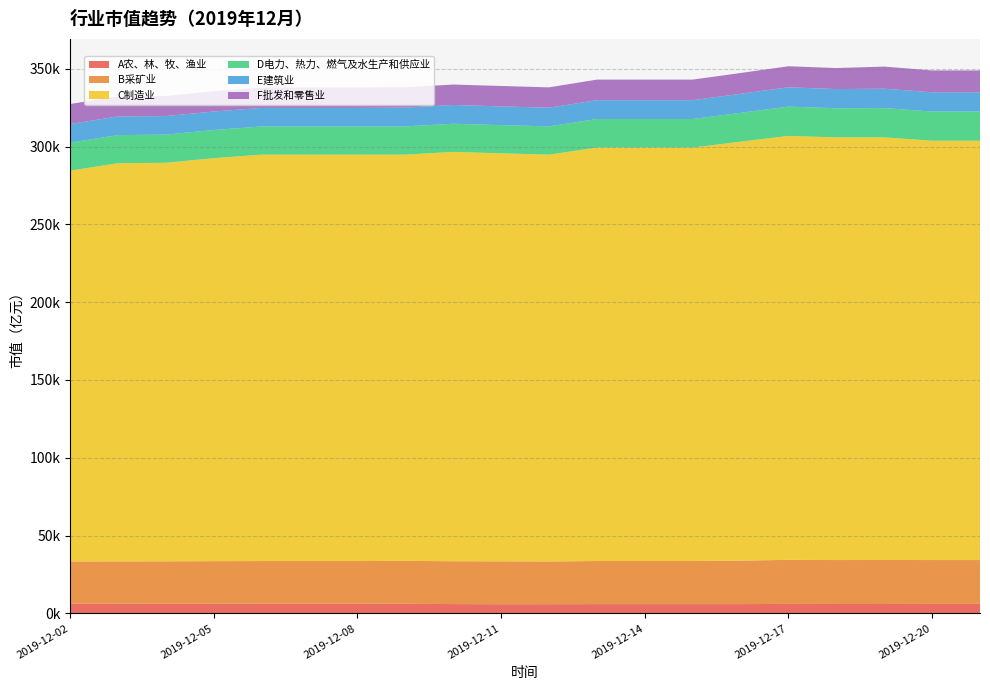

Reading left to right, what are all the values shown in this chart?

A农、林、牧、渔业: 6288.0	6261.2	6221.3	6242.4	6271.3	6271.3	6271.3	6206.6	6012.1	5927.5	5941.1	5988.7	5988.7	5988.7	6006.3	6115.5	6072.5	6064.1	6131.7	6131.7
B采矿业: 27105.4	27180.8	27270.9	27350.3	27382.1	27382.1	27382.1	27548.0	27528.9	27563.8	27458.6	27683.5	27683.5	27683.5	27923.7	28314.2	28226.4	28297.2	28172.2	28172.2
C制造业: 251120.3	255837.7	256085.0	258943.7	261157.2	261157.2	261157.2	261057.8	263024.8	262163.6	261403.0	265682.9	265682.9	265682.9	269206.0	272408.3	271589.1	271529.9	269445.1	269445.1
D电力、热力、燃气及水生产和供应业: 18031.2	18080.4	18095.1	18115.2	18100.6	18100.6	18100.6	18139.8	18103.0	18101.1	18175.4	18330.8	18330.8	18330.8	18529.6	18833.0	18718.7	18828.1	18751.8	18751.8
E建筑业: 11943.2	11962.5	11904.0	11865.5	11896.3	11896.3	11896.3	12051.1	12049.3	12036.7	11974.9	12109.1	12109.1	12109.1	12210.0	12390.0	12323.2	12444.5	12355.6	12355.6
F批发和零售业: 12855.7	12917.7	12879.8	12996.9	13098.7	13098.7	13098.7	13084.8	13125.1	13123.0	13079.9	13212.7	13212.7	13212.7	13385.0	13534.5	13520.5	14208.4	14048.3	14048.3